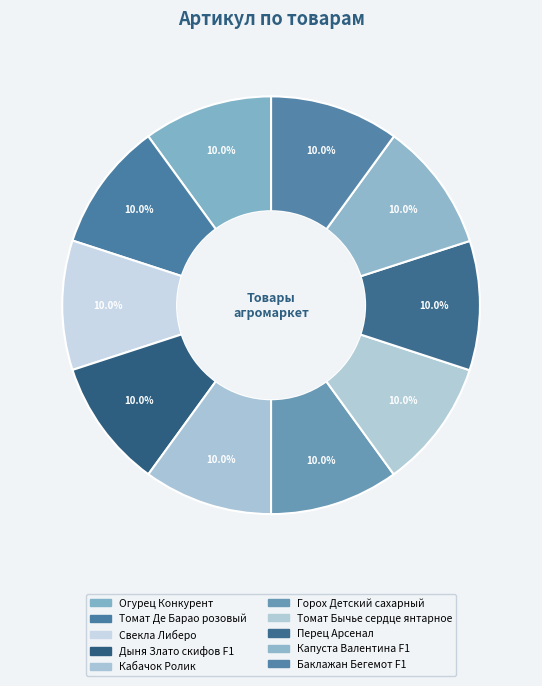

Is it true that Томат Бычье сердце янтарное is 1% of the pie?

False